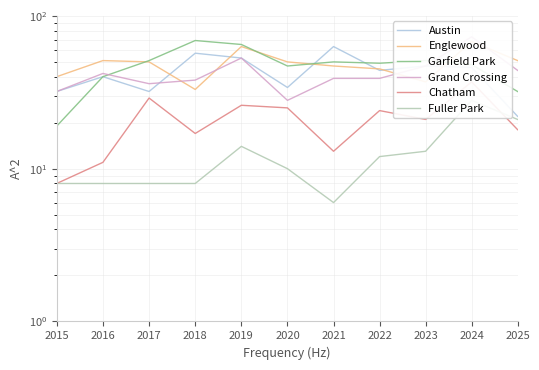

What is the sum of the Englewood values at 2025 and 2017?

101